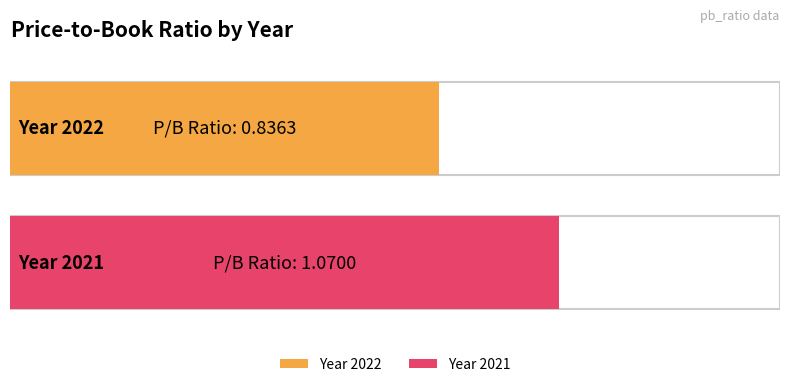

Which category has the highest value across all series?

2021